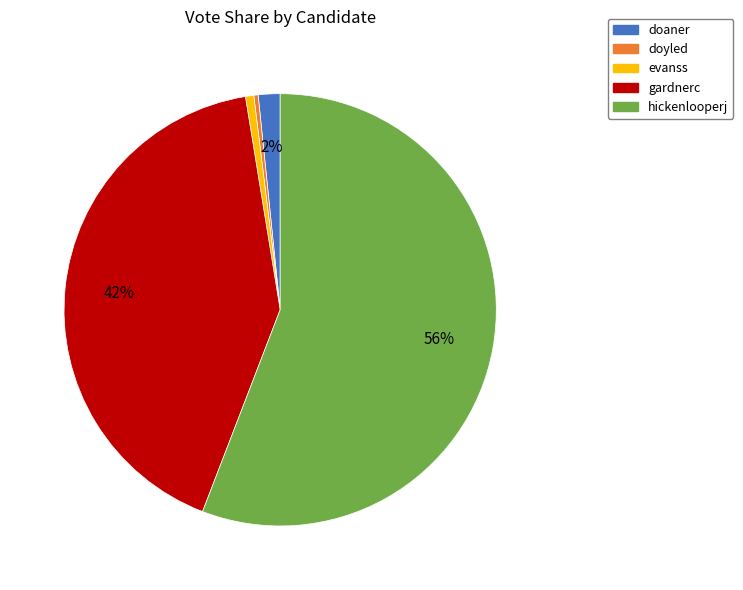

What is the ratio of the value at hickenlooperj to the value at doyled?

171.5